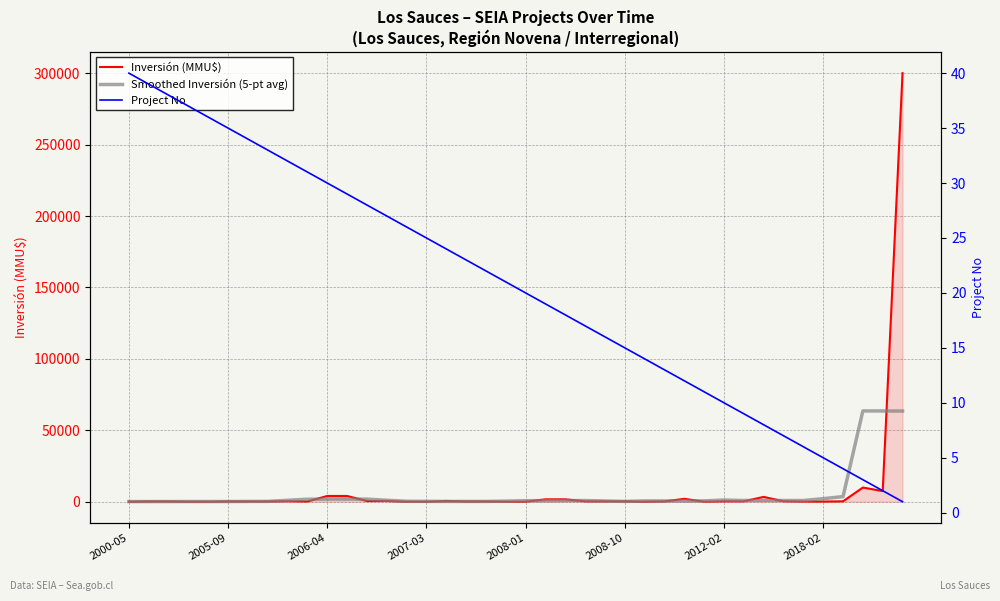

What is the average value of the Smoothed Inversión (5-pt avg) series?

5452.6